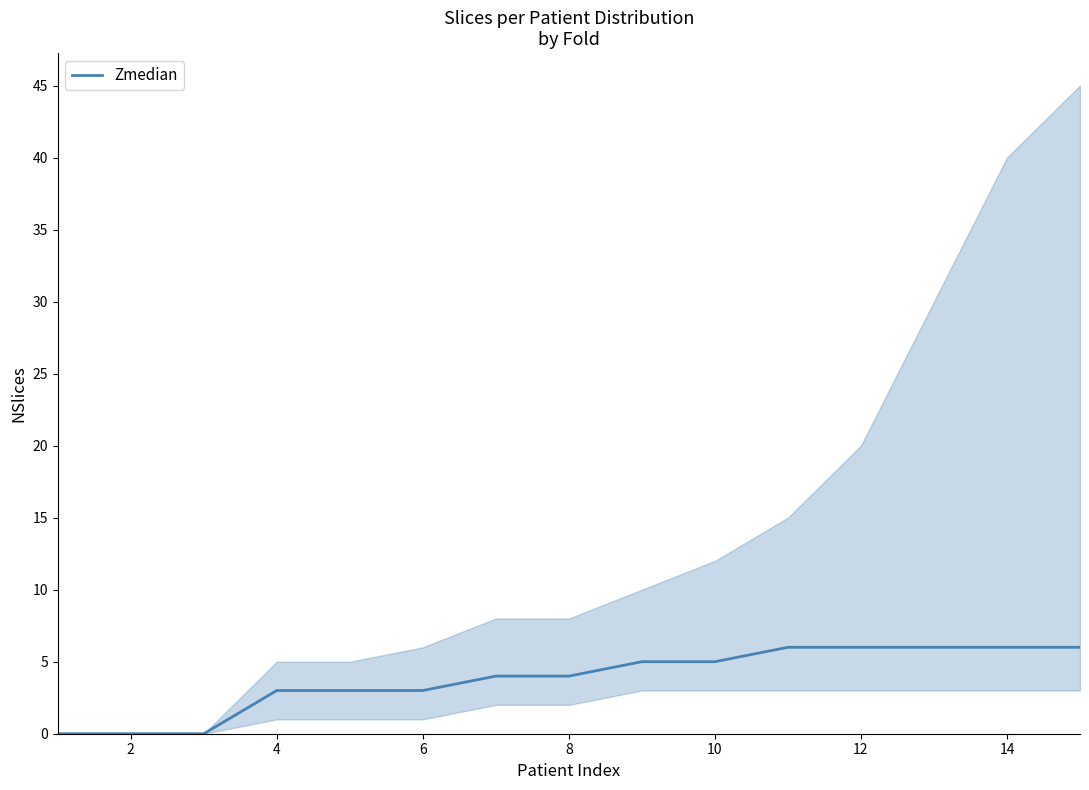

The value at 2 is 0. True or false?

True